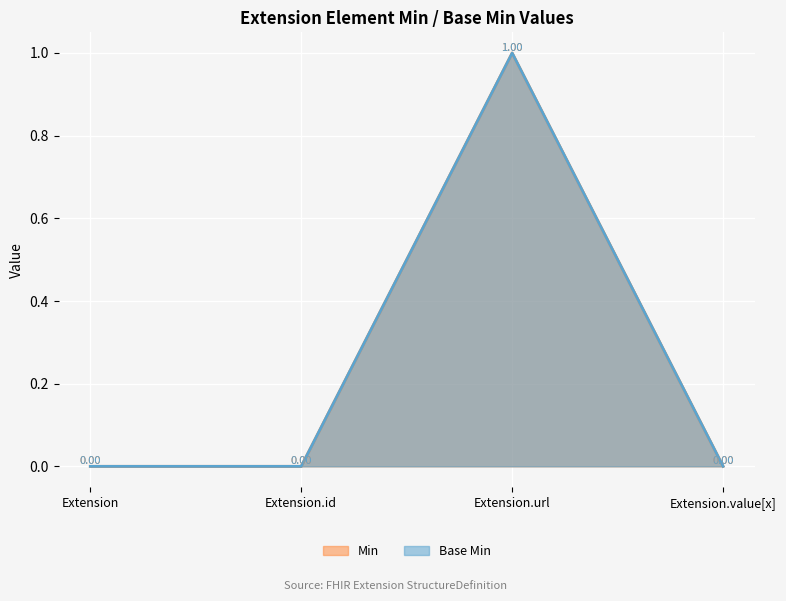

How many Base Min values are between 0 and 1?

4